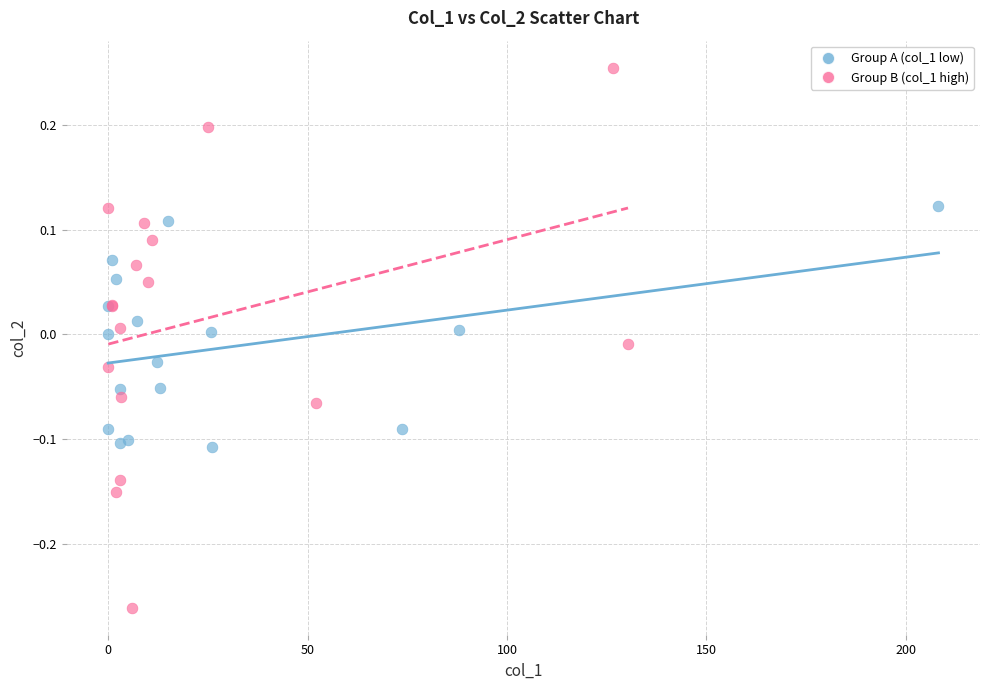

Which series reaches the maximum Y coordinate?

Group B (col_1 high)